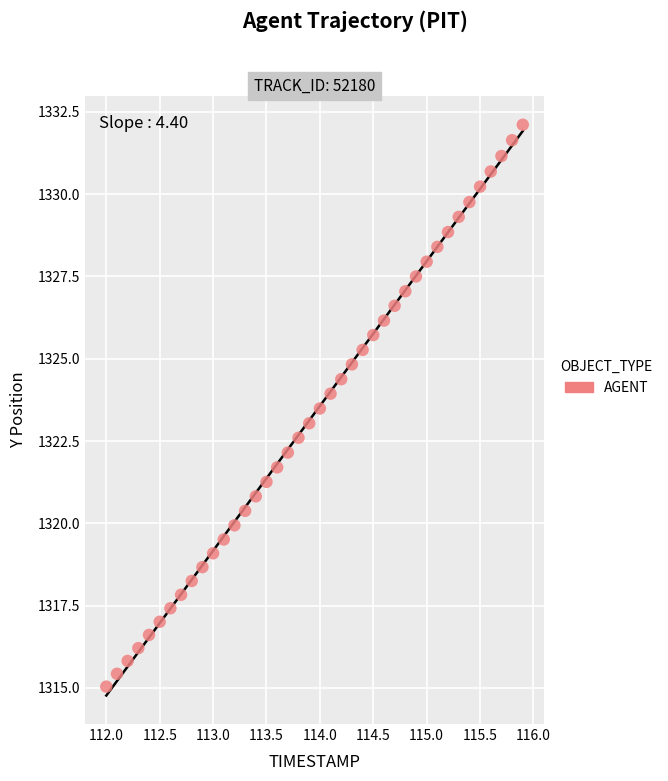

What is the range of Y values (max minus min)?

17.1